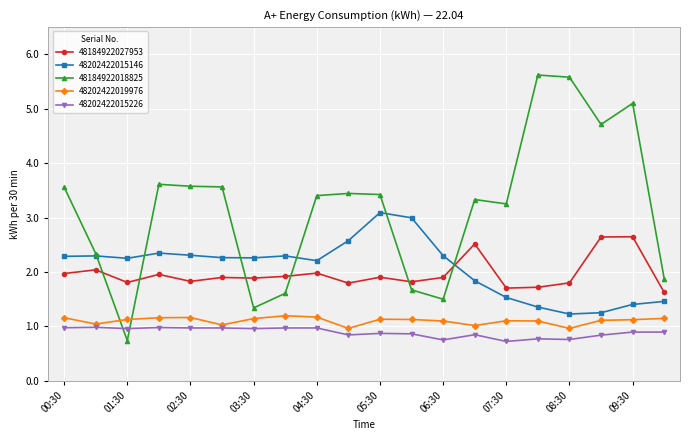

Which series has the widest spread of values?

48184922018825